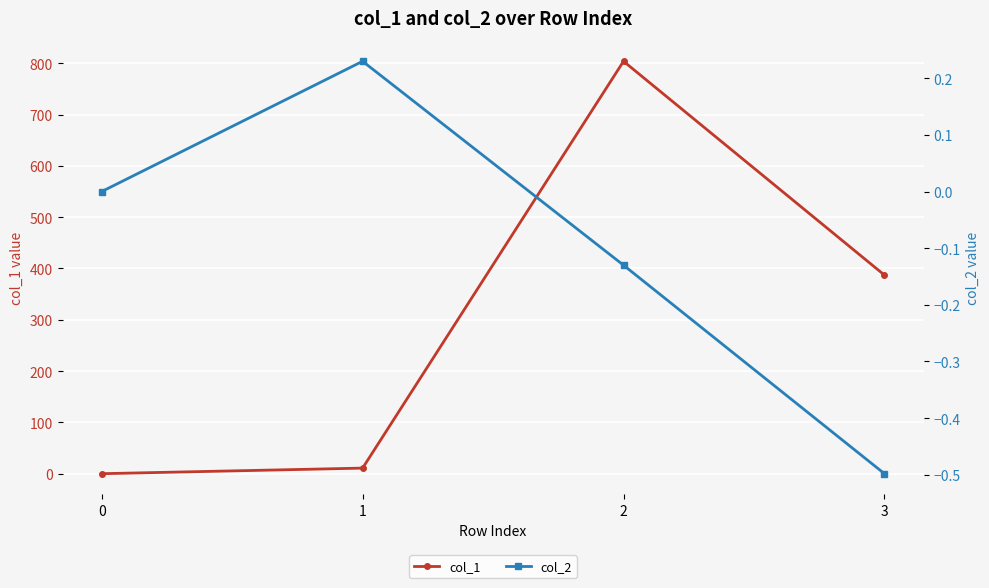

What is the total value across all series at 1?

11.1